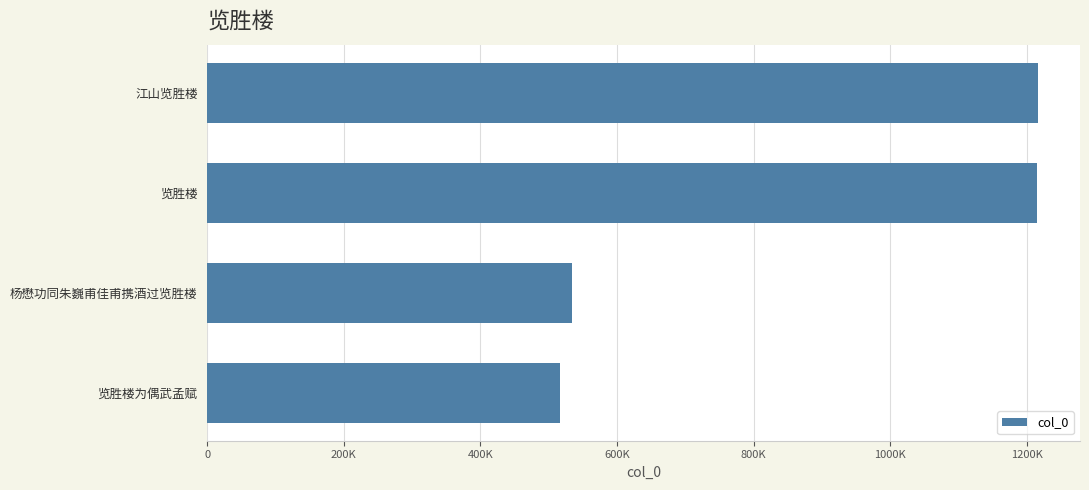

Does the chart contain any negative values?

No